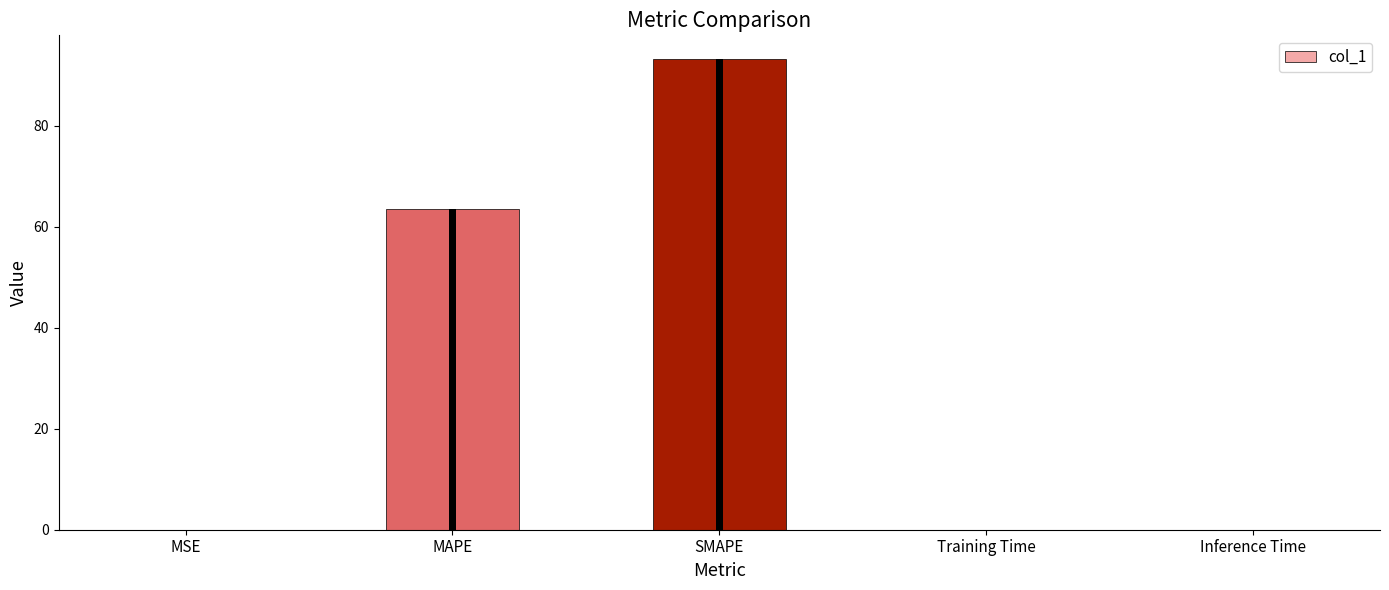

Count the number of categories in the chart.

5